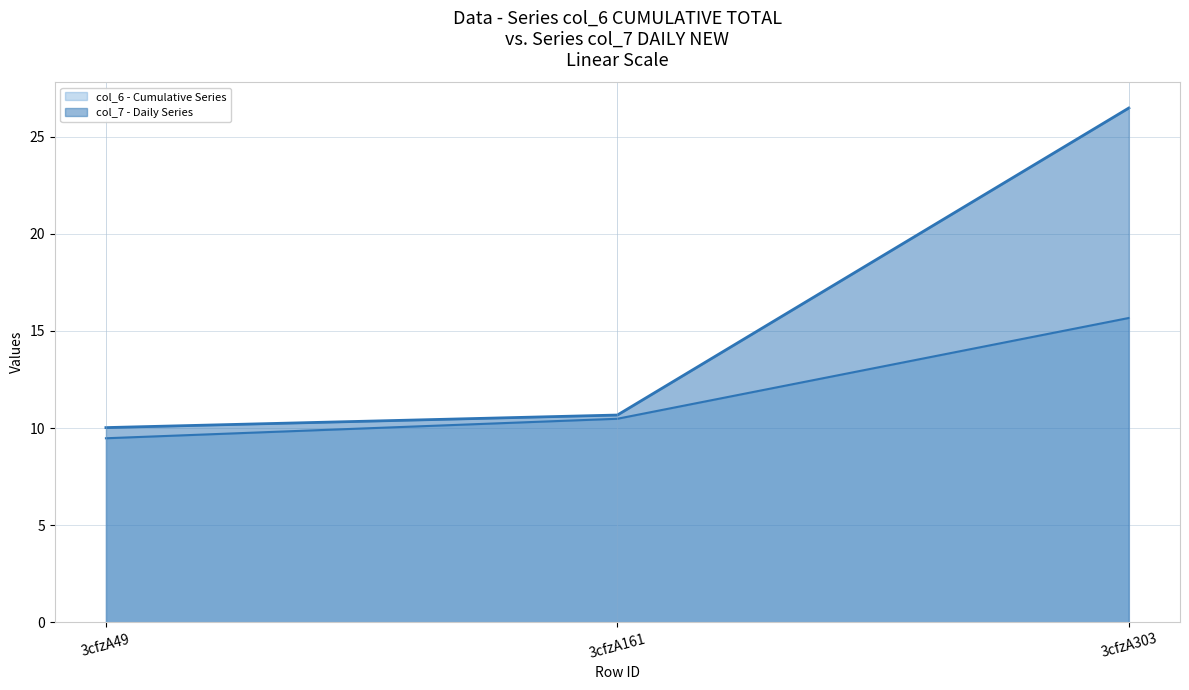

What is the difference between the highest and lowest values at 3cfzA161?

0.2